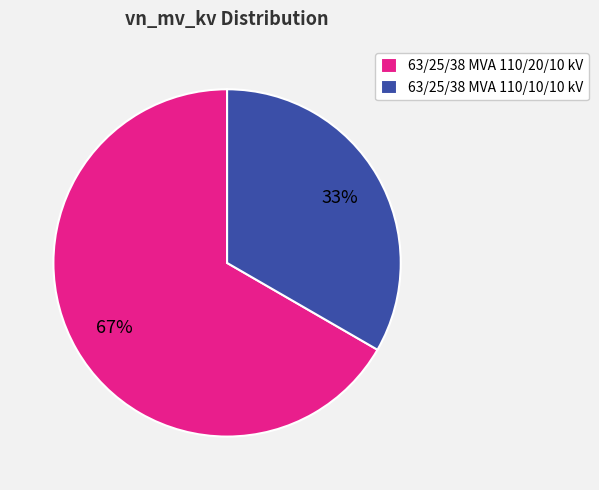

To the nearest percent, what portion does 63/25/38 MVA 110/20/10 kV represent?

67%